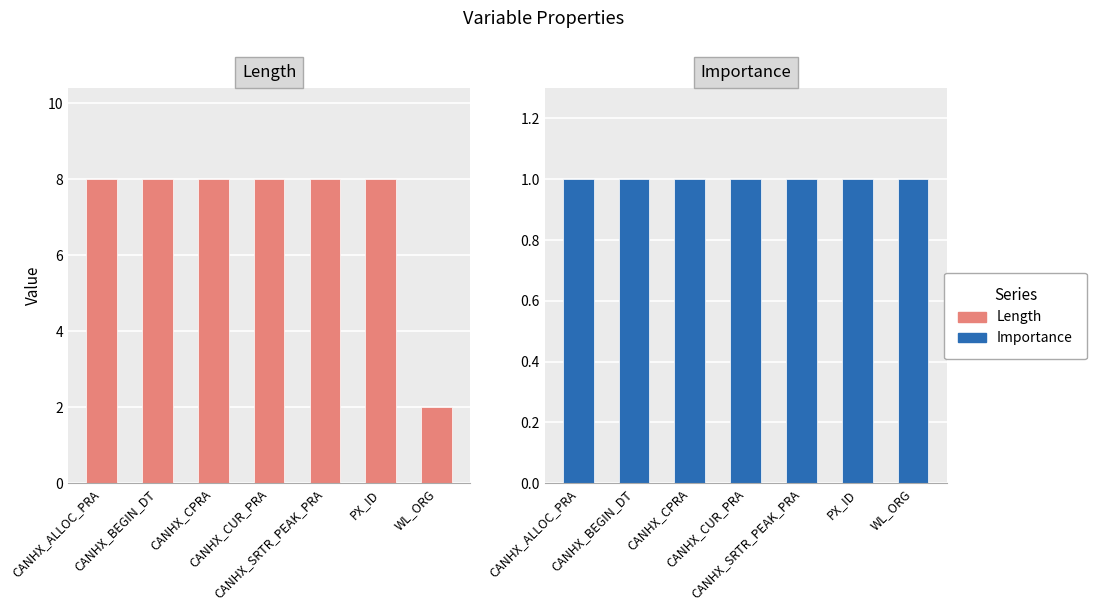

What is the total value across all series at PX_ID?

9